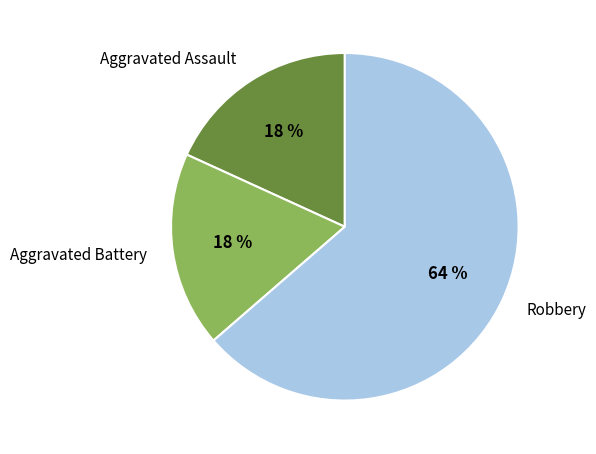

Which has a higher value, Aggravated Assault or Robbery?

Robbery